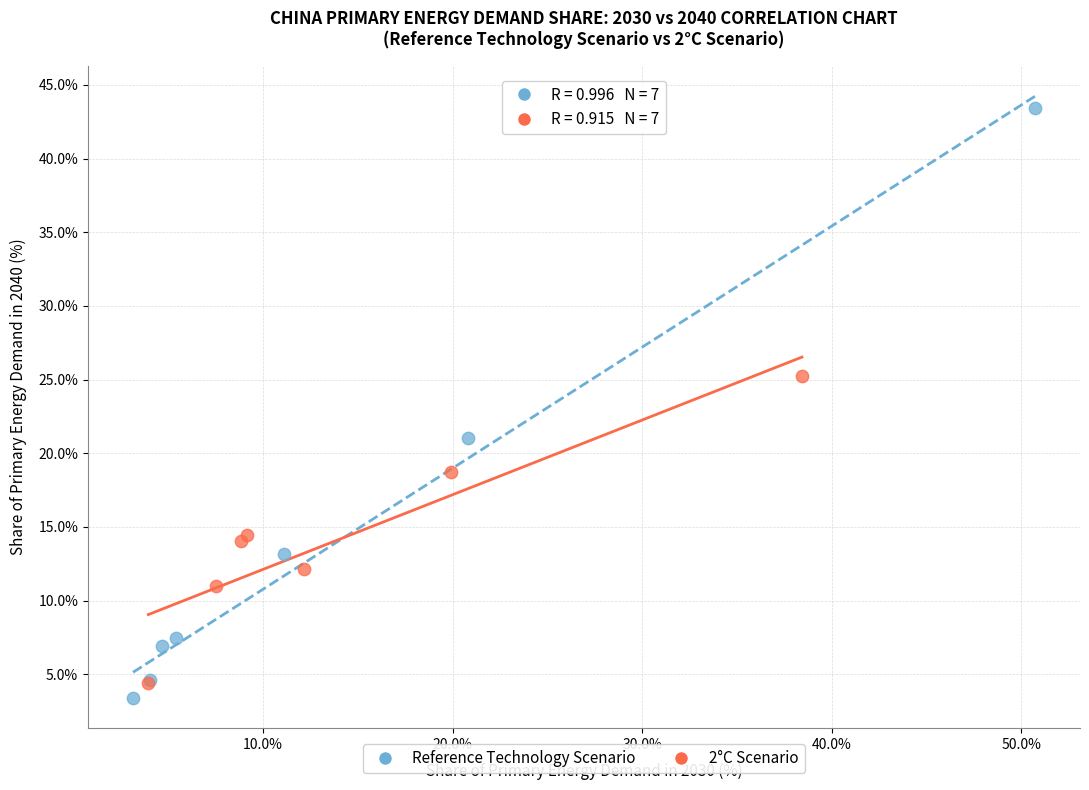

Which series reaches the minimum Y coordinate?

Reference Technology Scenario